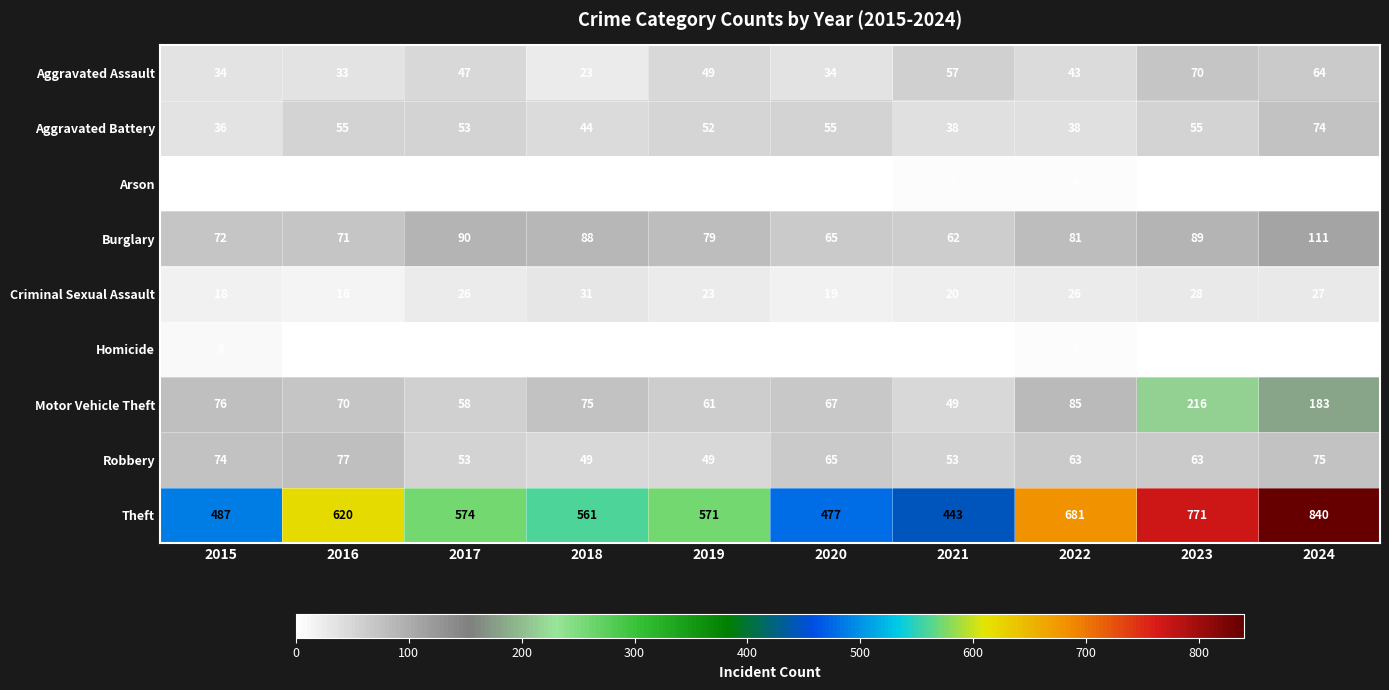

What is the difference between the highest and lowest values at 2021?

441